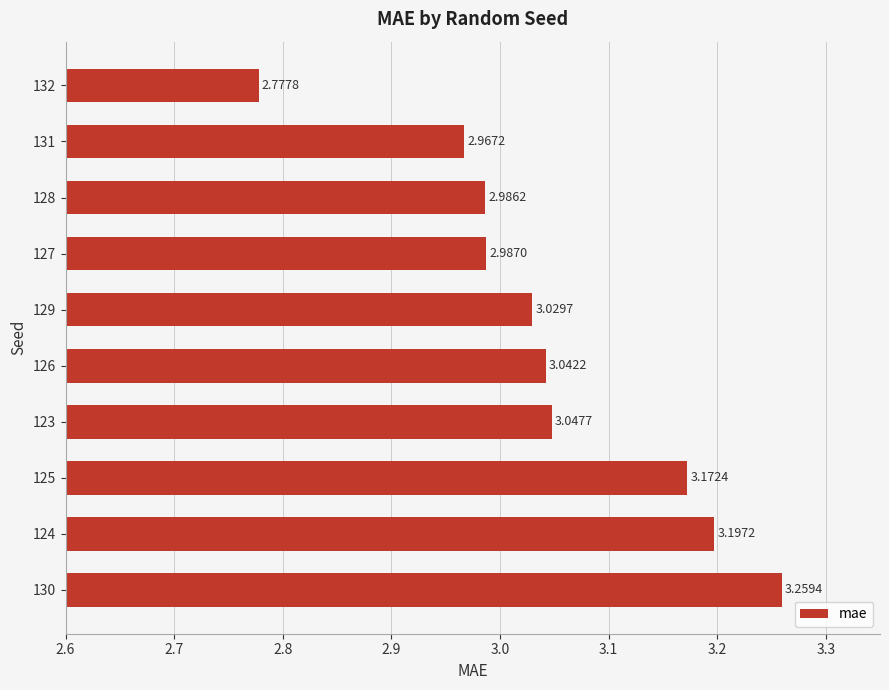

Rank the categories by value from lowest to highest.

132, 131, 128, 127, 129, 126, 123, 125, 124, 130